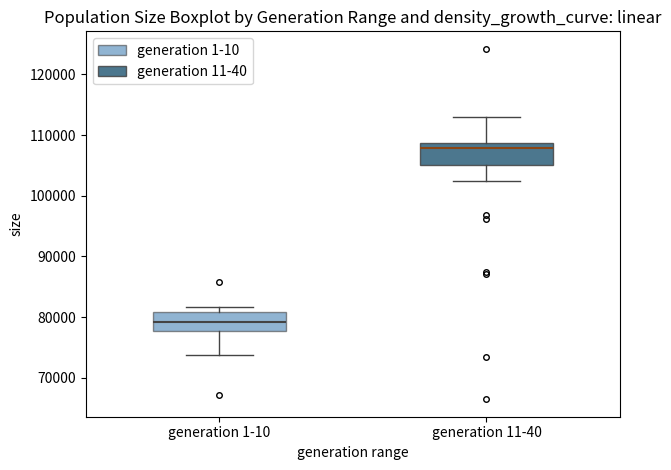

Reading left to right, read every box against the y-axis: the position of its median line, the range the box covers, and the ends of its whiskers. The values are not printed on the chart, so give them approximately, as read against the axis.

generation 1-10: median 79000, box 78000 to 81000, whiskers 74000 to 82000
generation 11-40: median 108000, box 105000 to 109000, whiskers 102000 to 113000